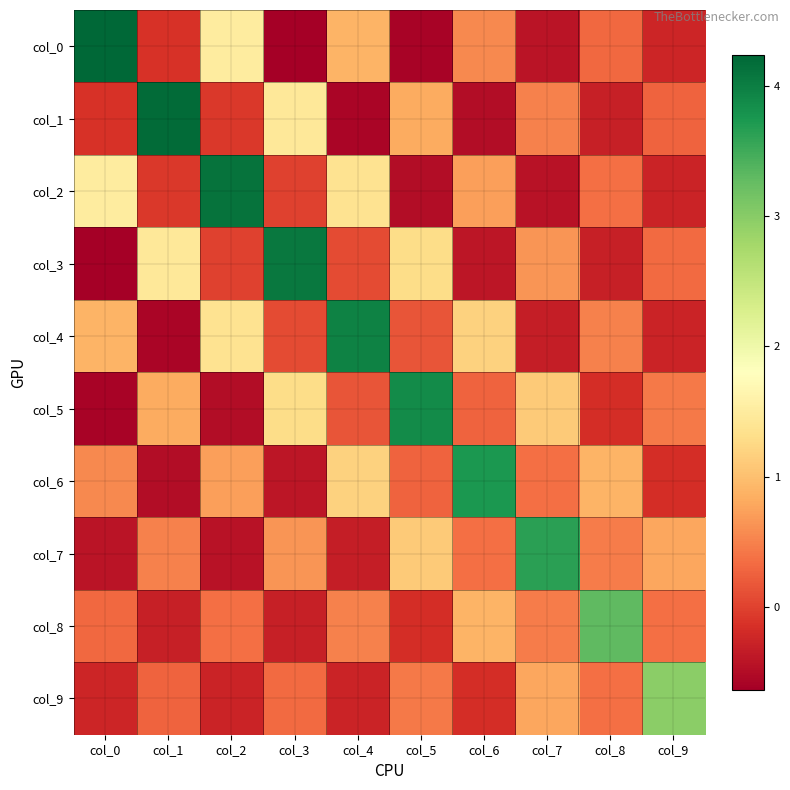

How many distinct data groups are displayed?

10